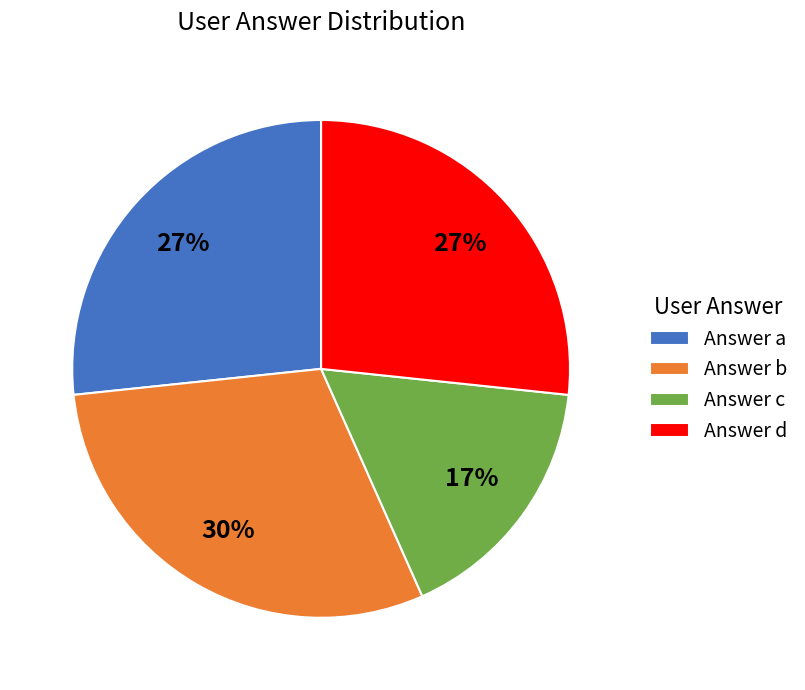

Does Answer a account for over 50% of the chart?

No